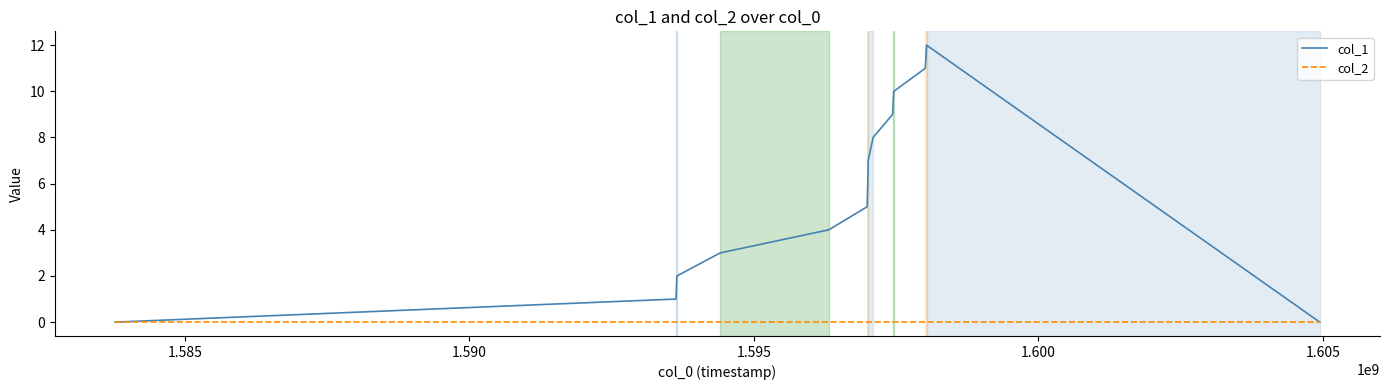

Which series has the largest total across all categories?

col_1